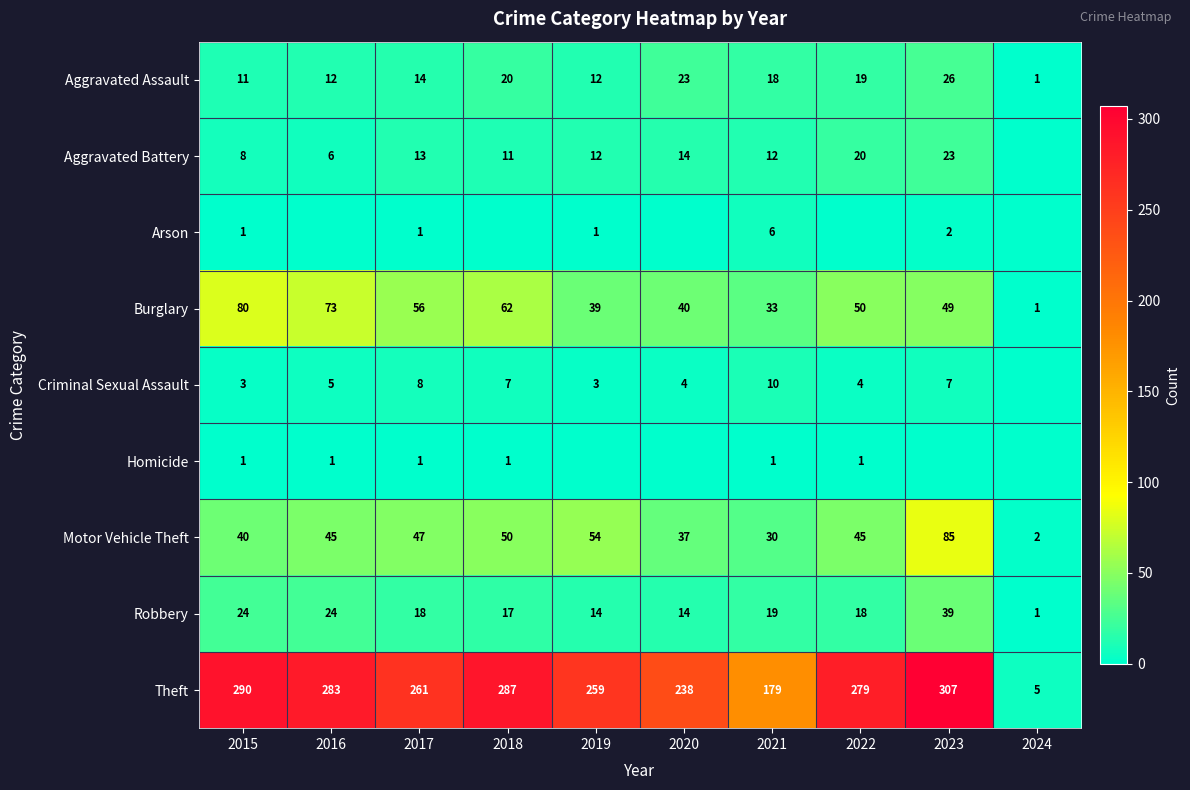

Rank the series by their maximum value, from highest to lowest.

Theft, Motor Vehicle Theft, Burglary, Robbery, Aggravated Assault, Aggravated Battery, Criminal Sexual Assault, Arson, Homicide